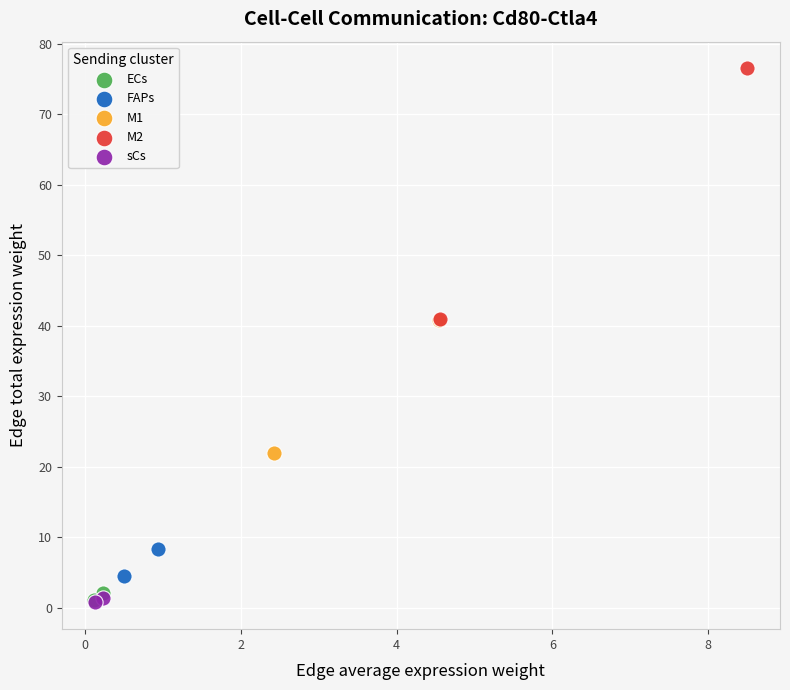

Which series reaches the maximum Y coordinate?

M2